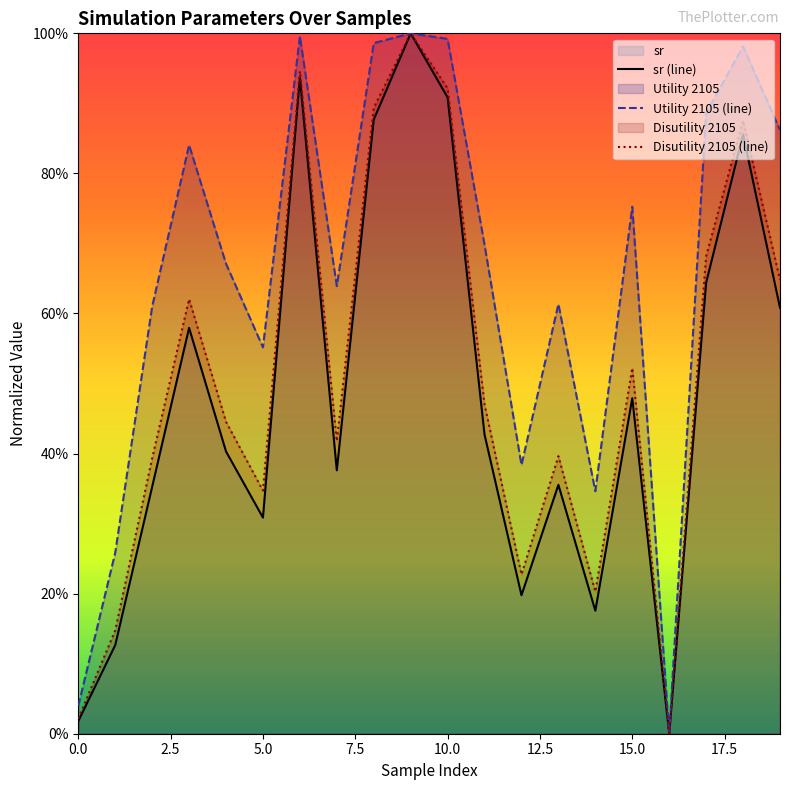

What position from the left is 14?

15